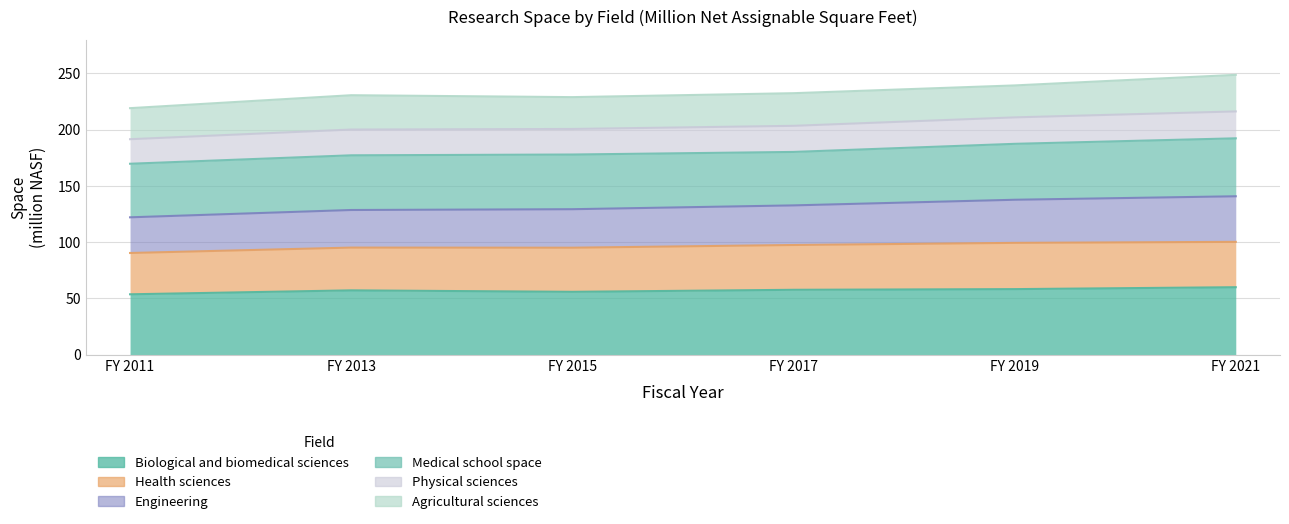

True or false: Biological and biomedical sciences and Physical sciences cross at least once.

False